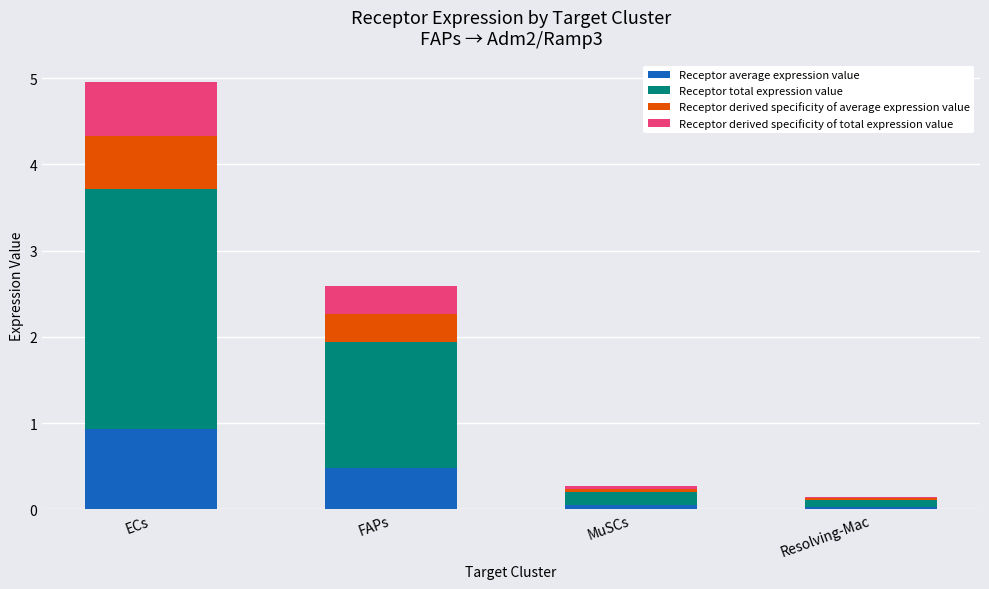

At which category is the sum across all series the highest?

ECs